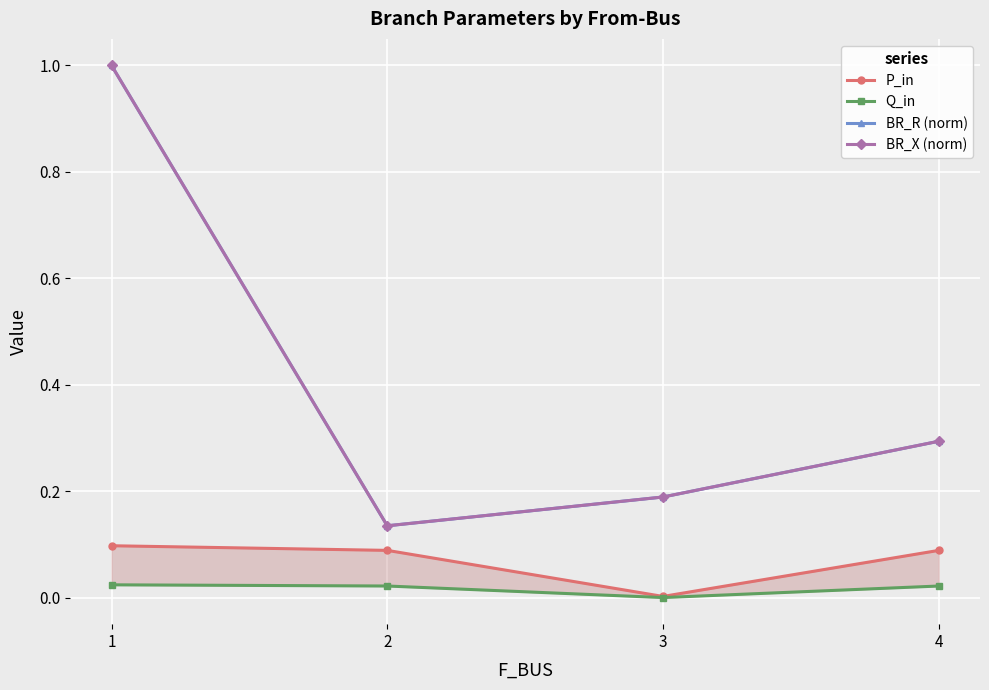

What is the difference between the second highest and minimum values in the BR_X (norm) series?

0.2